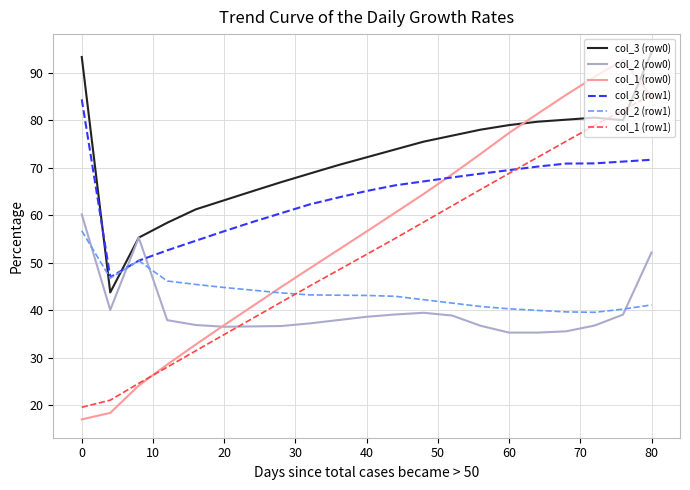

Which series ends up on top after the final intersection of col_2 (row0) and col_1 (row1)?

col_1 (row1)